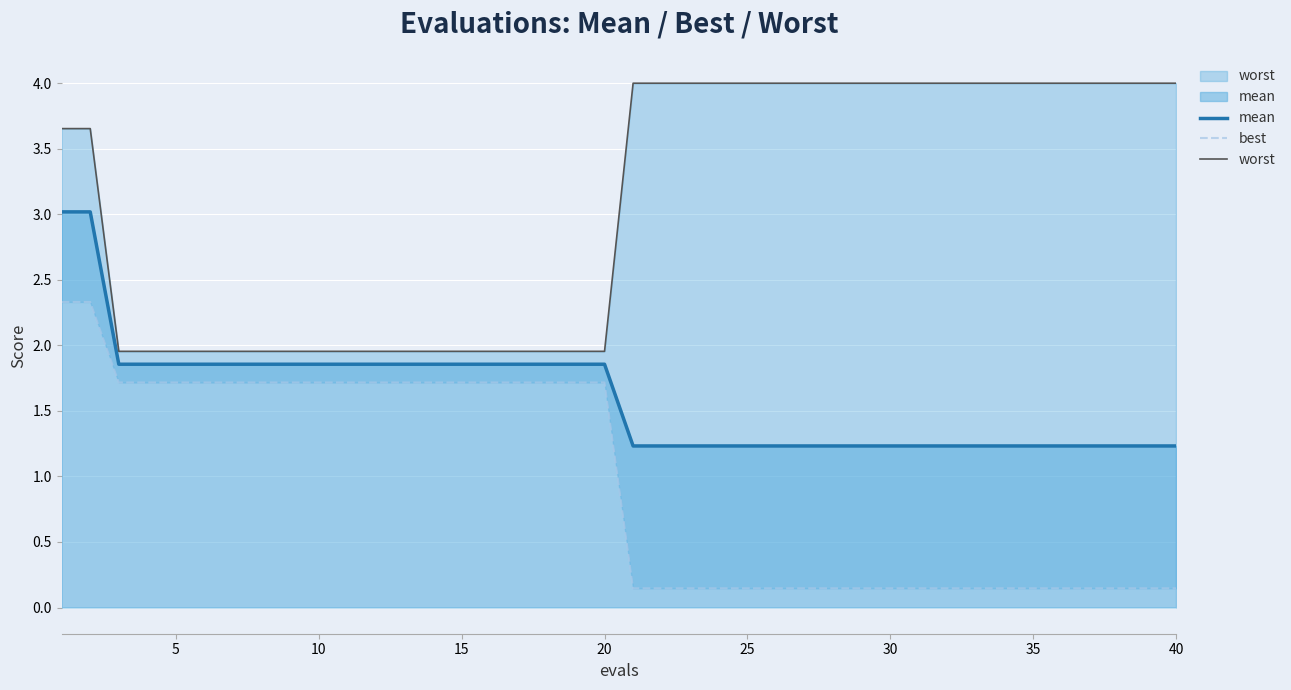

How many values in the best series are below 1?

20